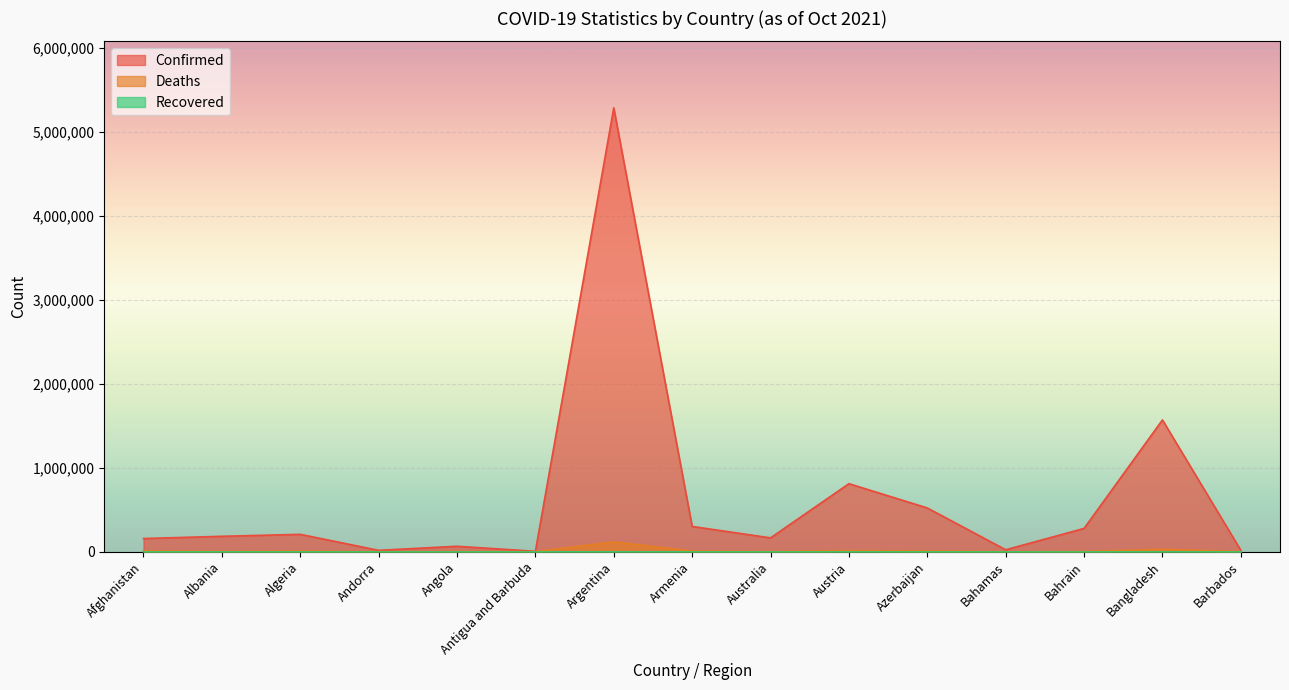

What is the average value of the Deaths series?

12661